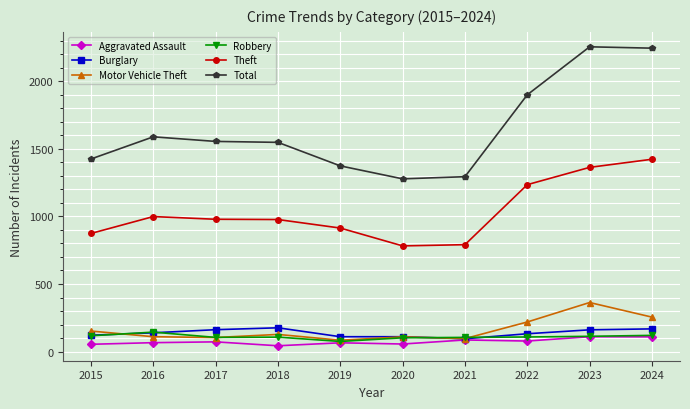

Which series has the widest spread of values?

Total